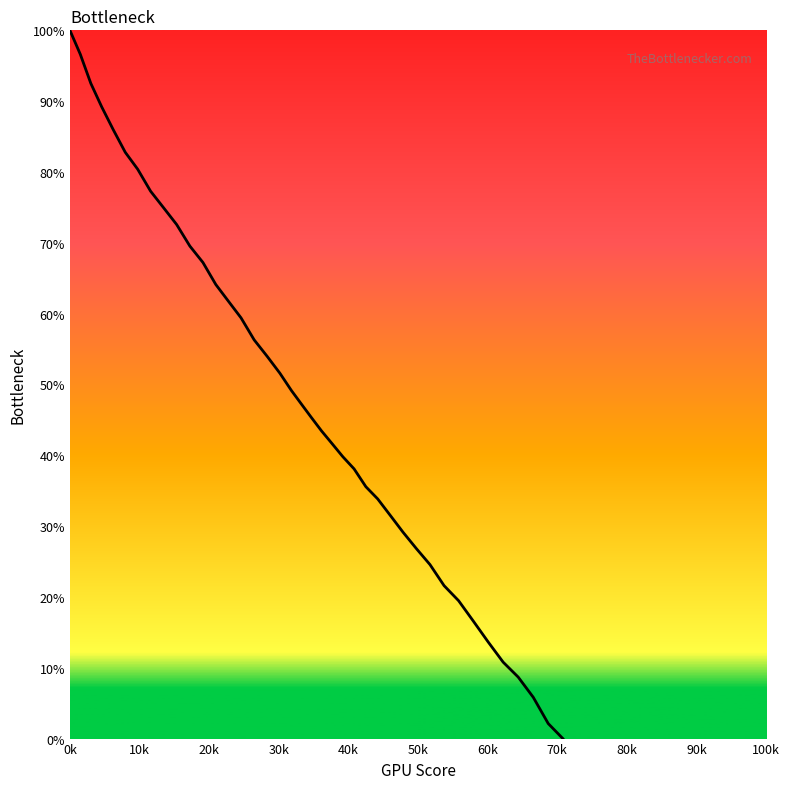

What is the difference between the maximum and minimum values?

100.0